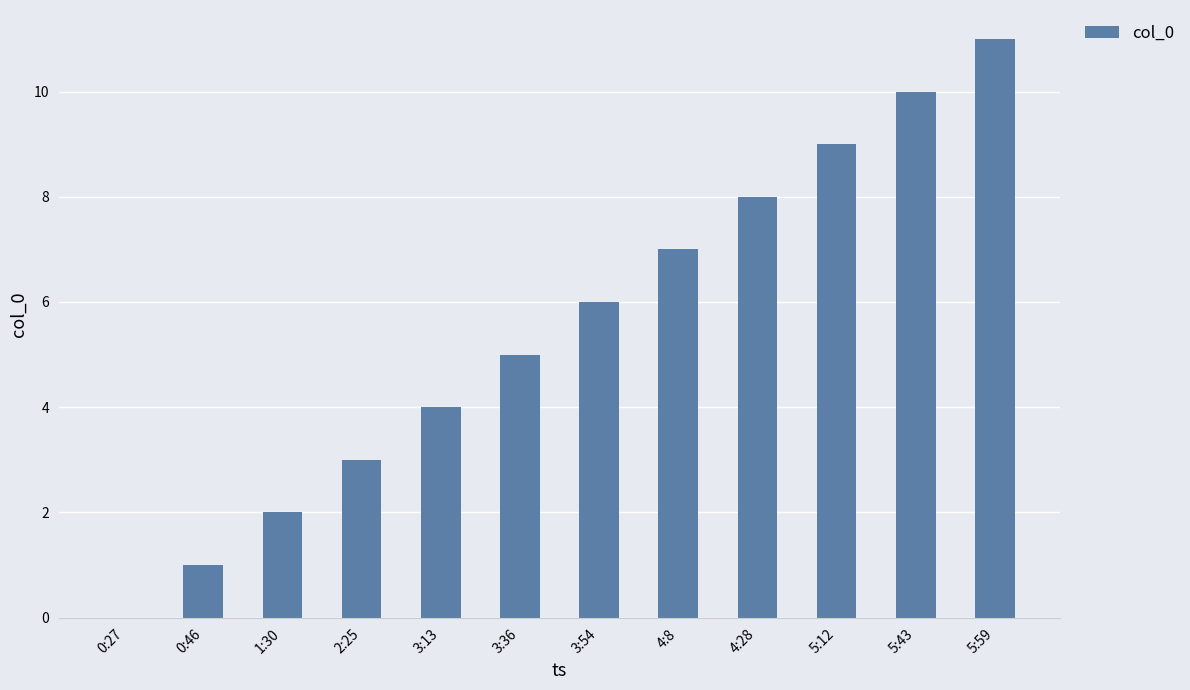

Reading left to right, transcribe all the data shown in this chart.

0:27=0	0:46=1	1:30=2	2:25=3	3:13=4	3:36=5	3:54=6	4:8=7	4:28=8	5:12=9	5:43=10	5:59=11